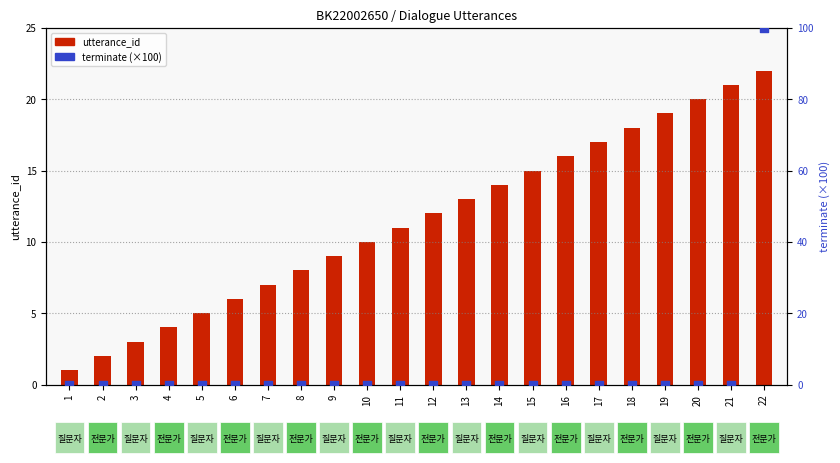

Which series has the widest spread of Y values?

terminate (×100)